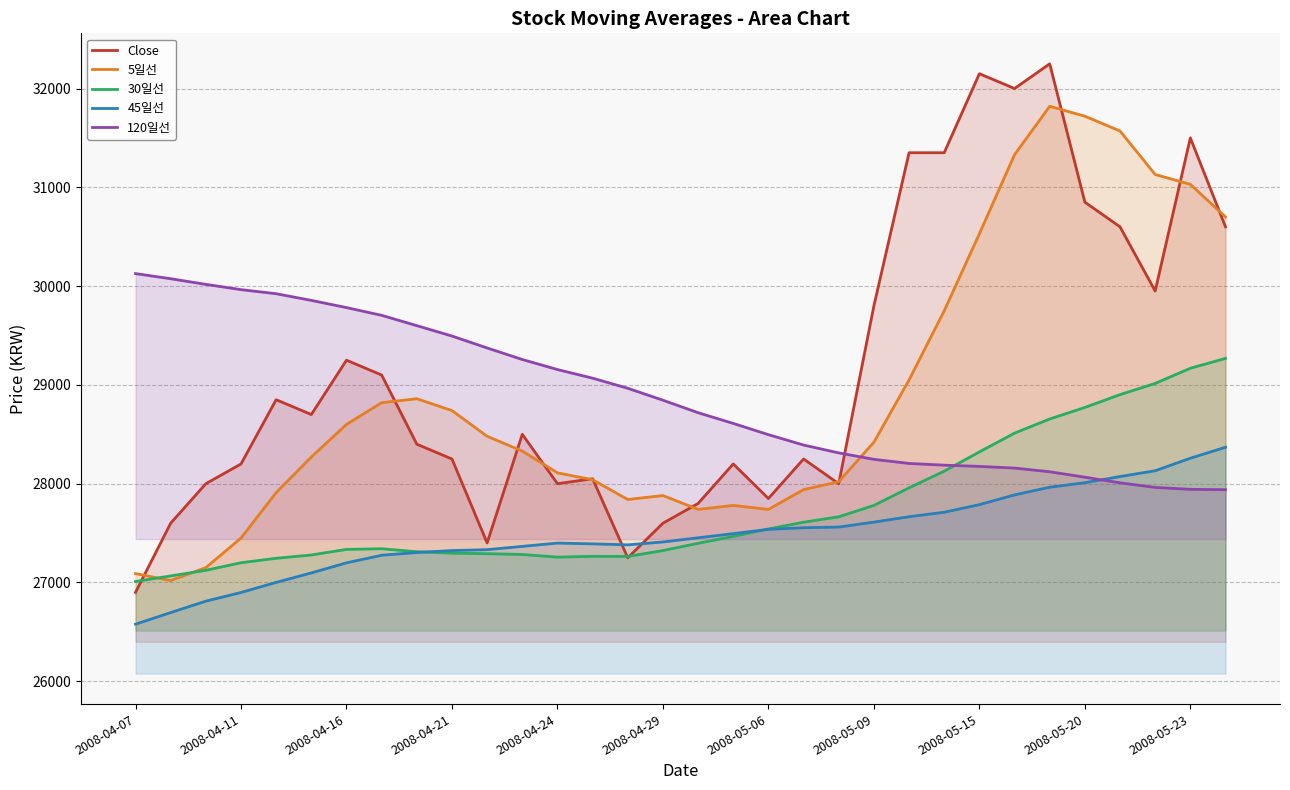

The value of 120일선 at 2008-04-16 is 29782.5. True or false?

True